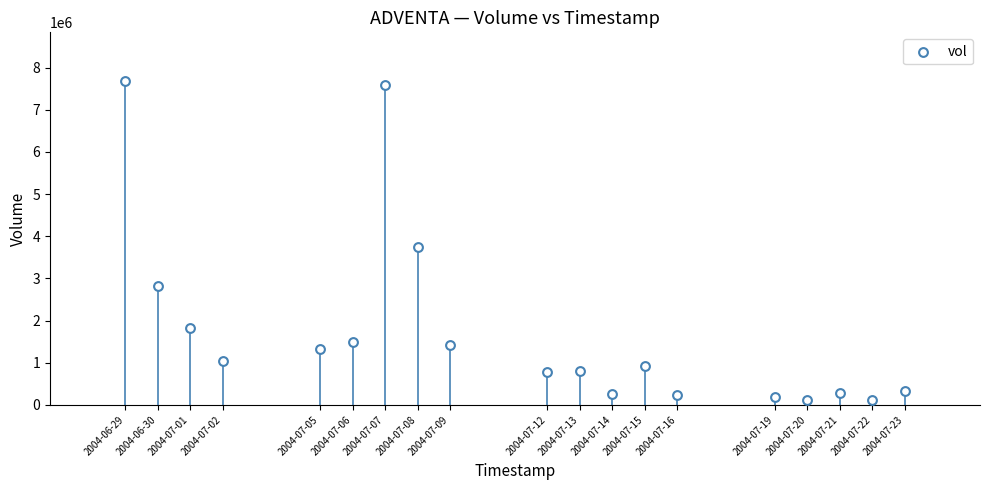

What Y value in the scatter plot is closest to 3895206?

3748976